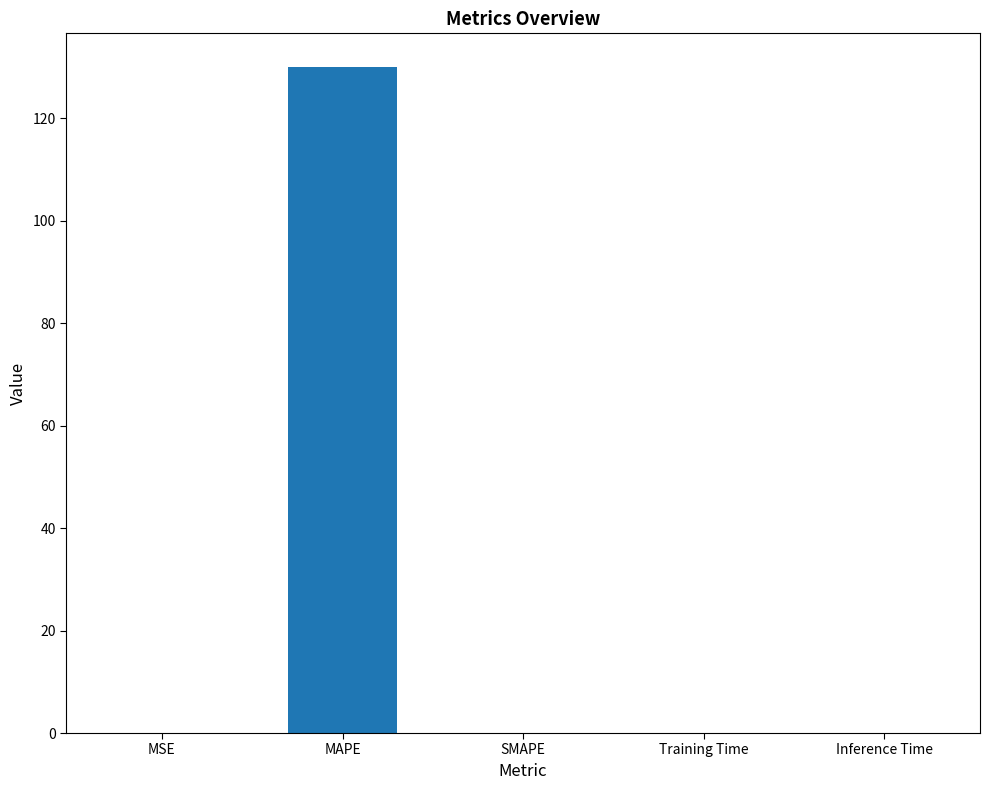

What is the sum of the values at SMAPE and MAPE?

130.0